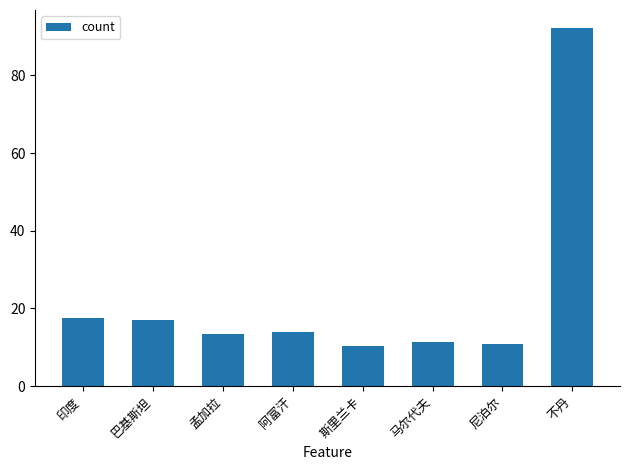

What is the average value?

23.3